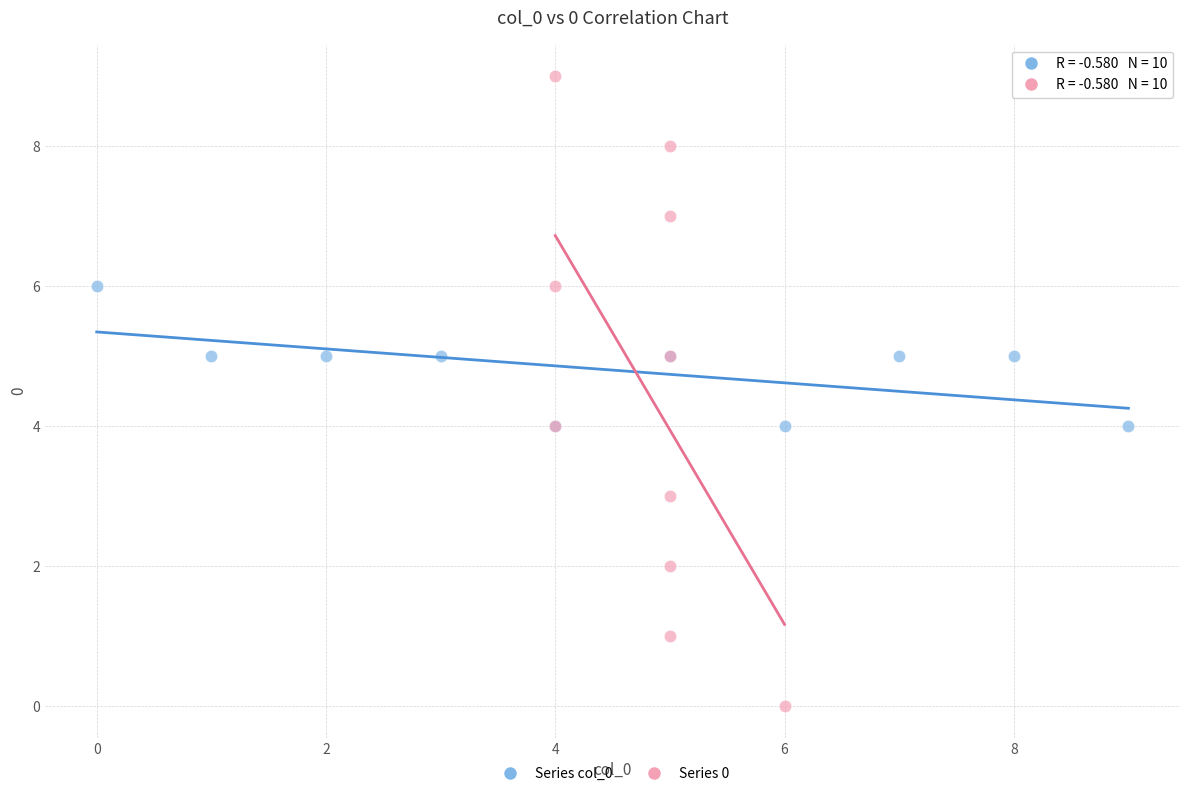

Which series reaches the minimum Y coordinate?

Series 0